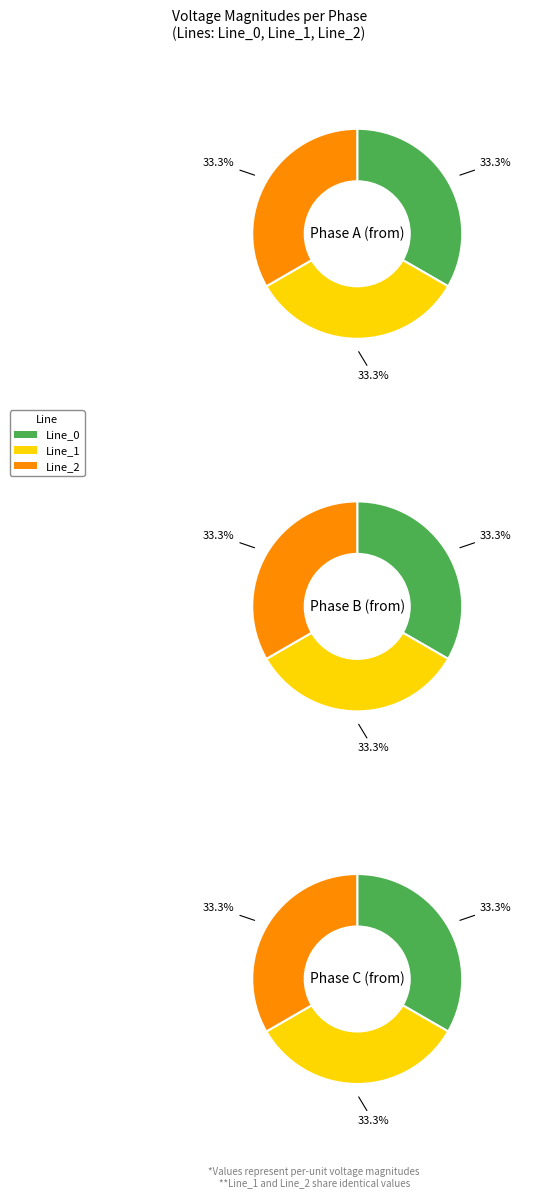

What percentage do Line_2 and Line_1 together represent?

66.7%